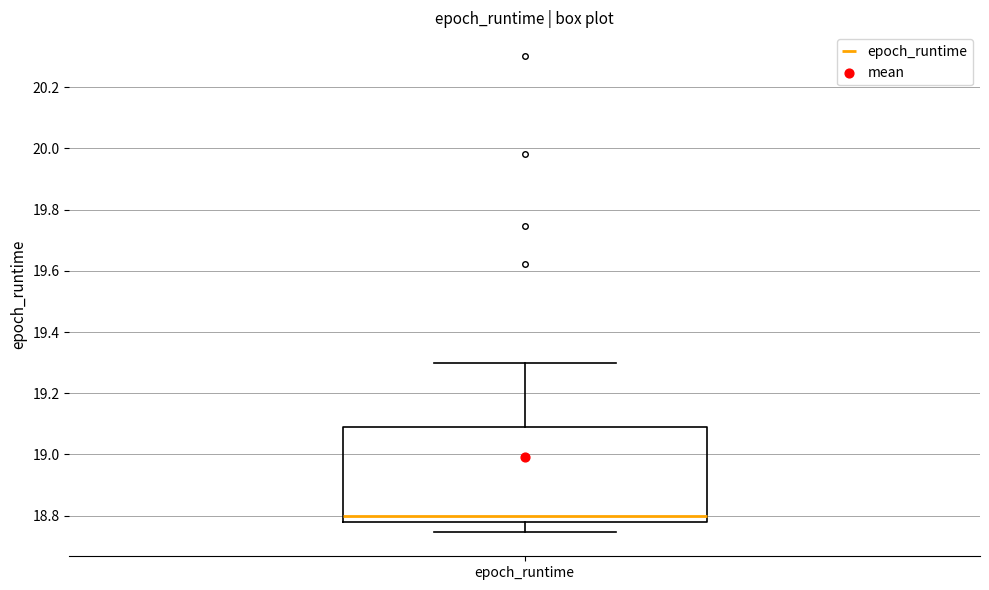

Read this box plot against the y-axis: the position of the median line, the range covered by the box, and the ends of both whiskers. The values are not printed on the chart, so give them approximately, as read against the axis.

median 18.80, box 18.78 to 19.08, whiskers 18.74 to 19.30